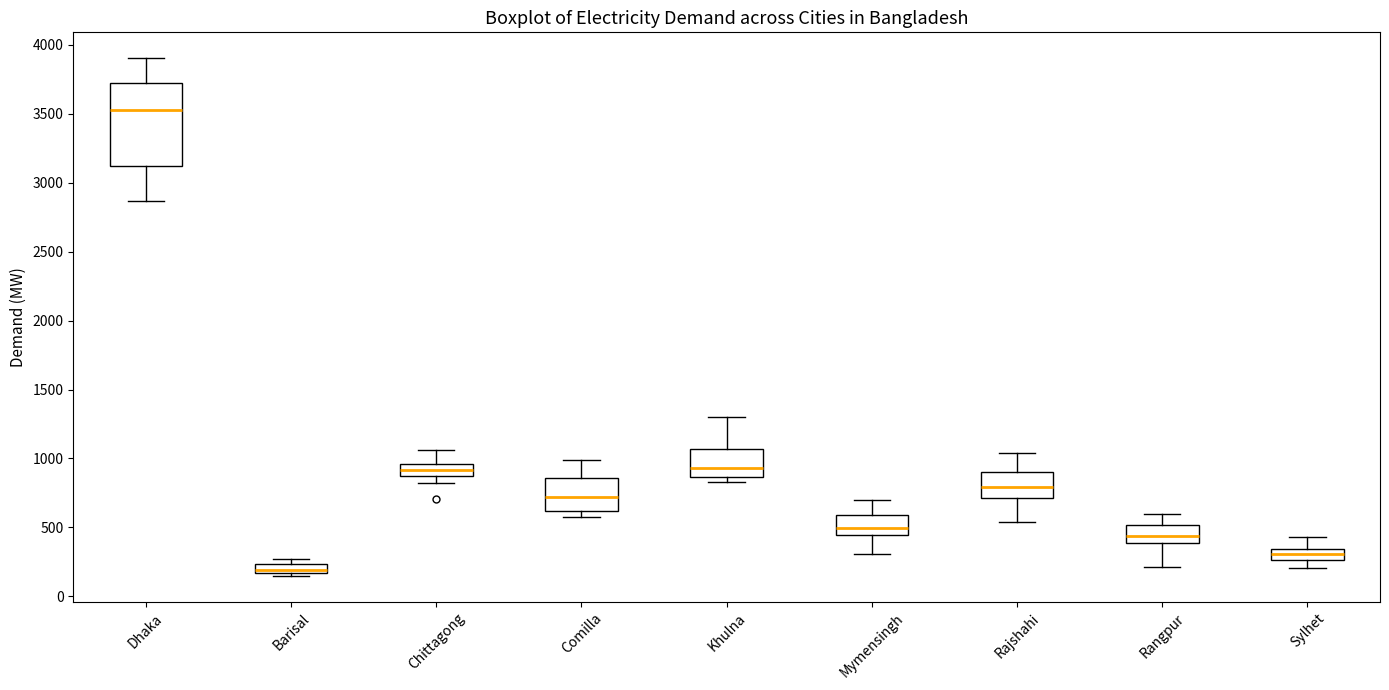

Which box is the tallest, from its lower edge to its upper edge?

Dhaka